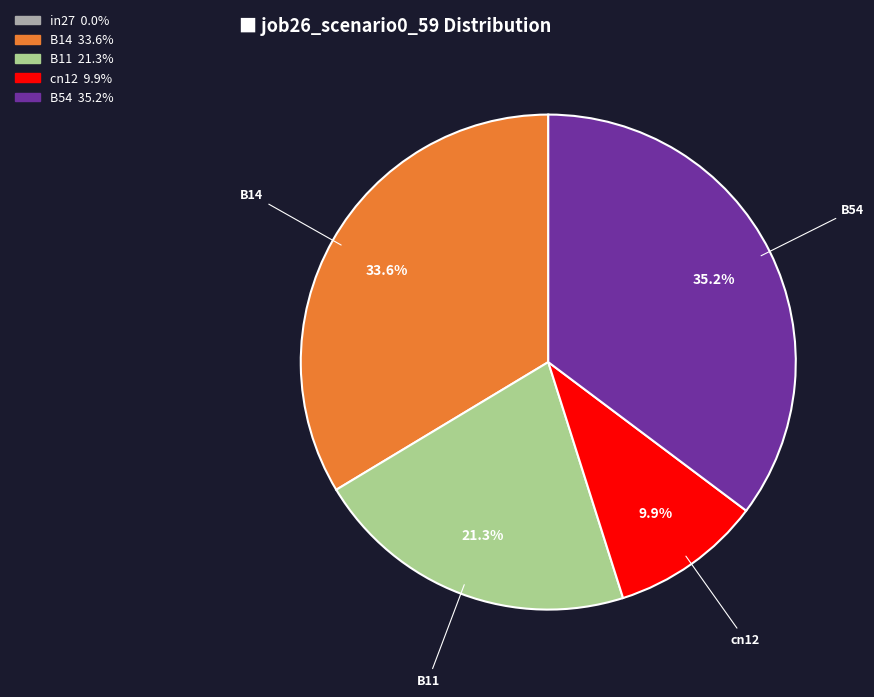

Is there a majority slice in this chart?

No